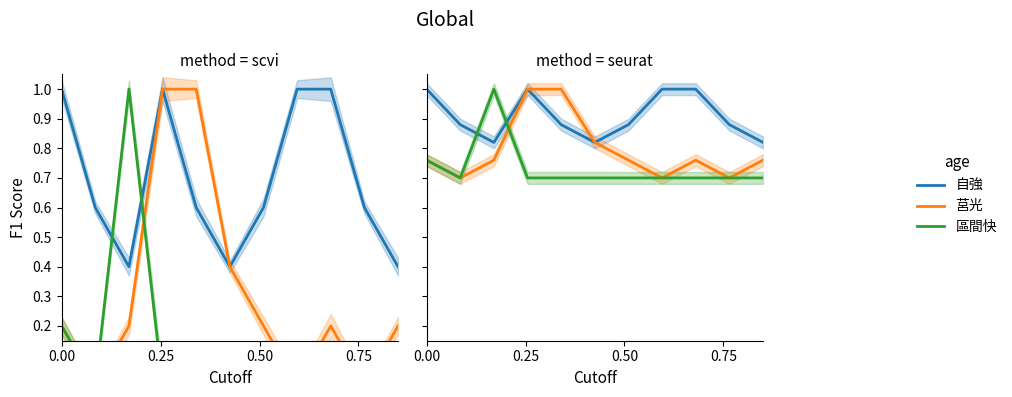

What is the value of the 區間快 point at the 11th from the left?

0.7